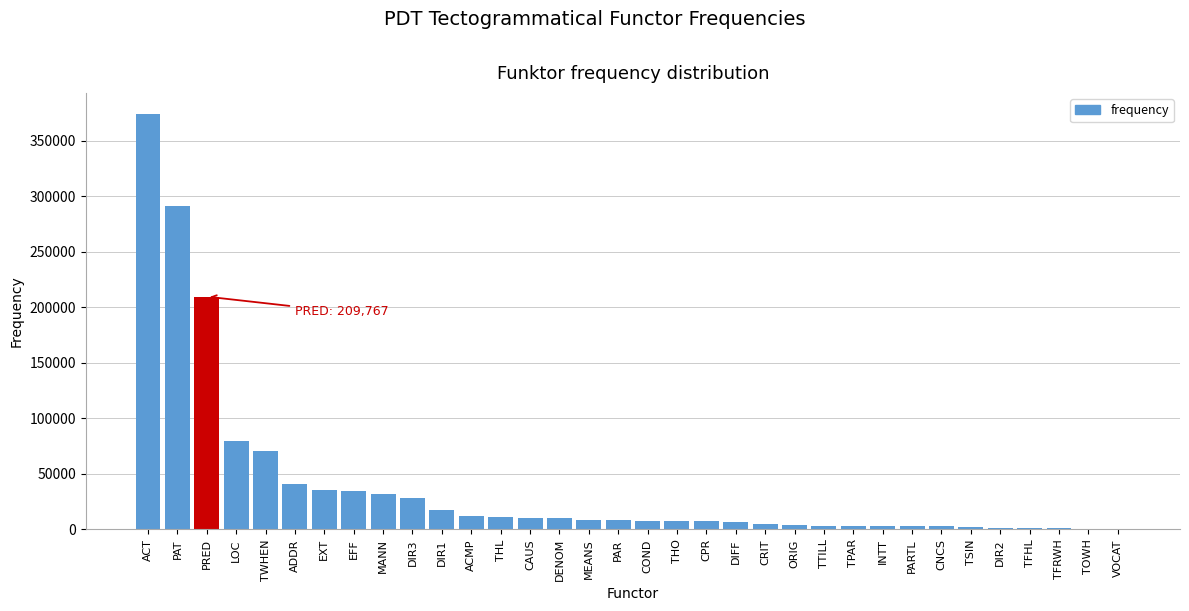

Where is the data nearest to the value 187515?

PRED